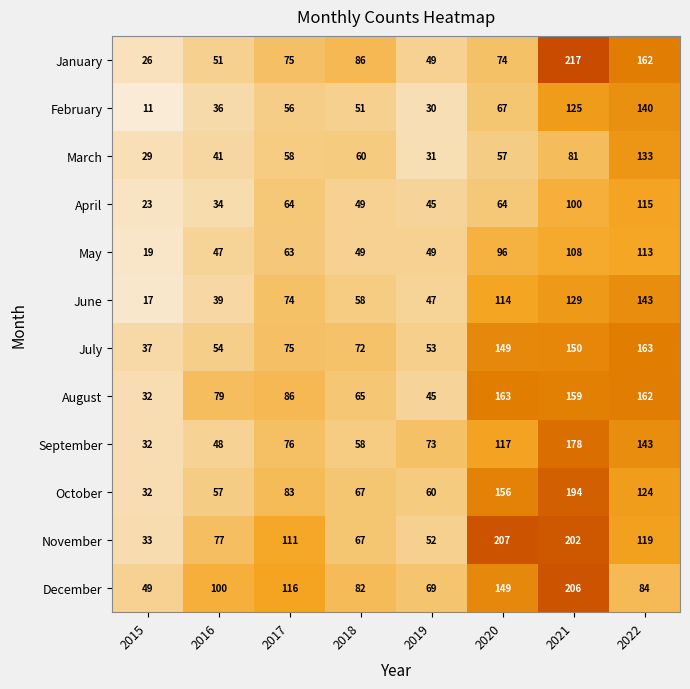

What is the spread (max minus min) of values at 2015?

38